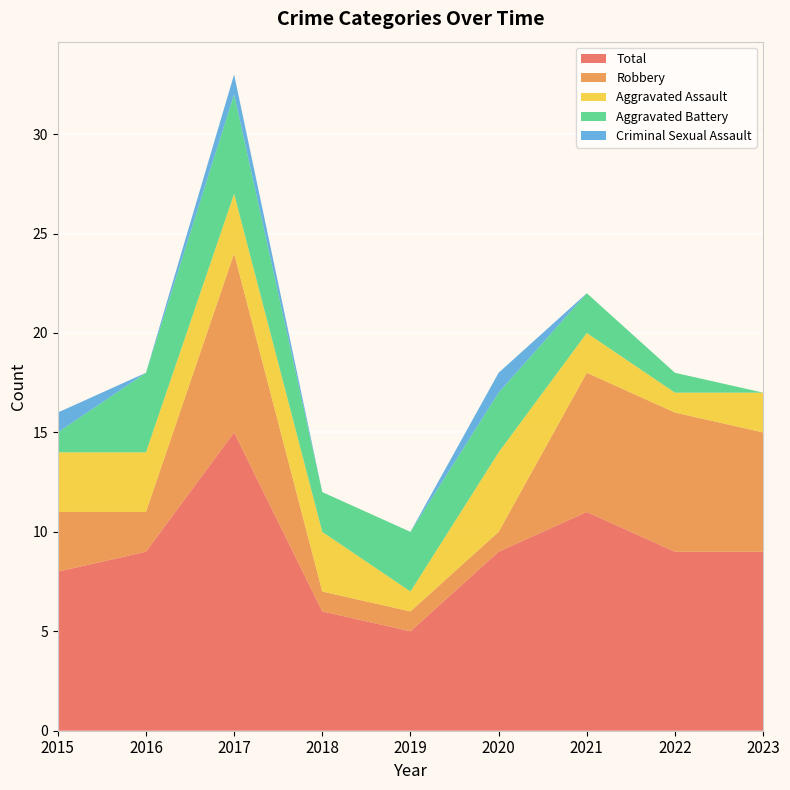

Reading left to right, transcribe all the data shown in this chart.

Aggravated Assault: 2015=3	2016=3	2017=3	2018=3	2019=1	2020=4	2021=2	2022=1	2023=2
Aggravated Battery: 2015=1	2016=4	2017=5	2018=2	2019=3	2020=3	2021=2	2022=1	2023=0
Criminal Sexual Assault: 2015=1	2016=0	2017=1	2018=0	2019=0	2020=1	2021=0	2022=0	2023=0
Robbery: 2015=3	2016=2	2017=9	2018=1	2019=1	2020=1	2021=7	2022=7	2023=6
Total: 2015=8	2016=9	2017=15	2018=6	2019=5	2020=9	2021=11	2022=9	2023=9